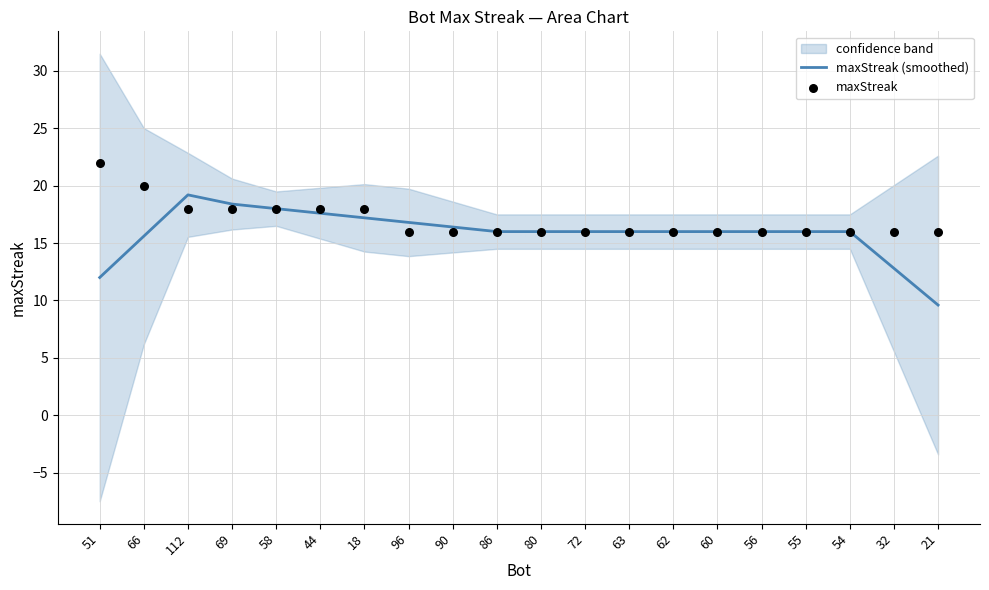

What is the maximum value for maxStreak (smoothed)?

19.2